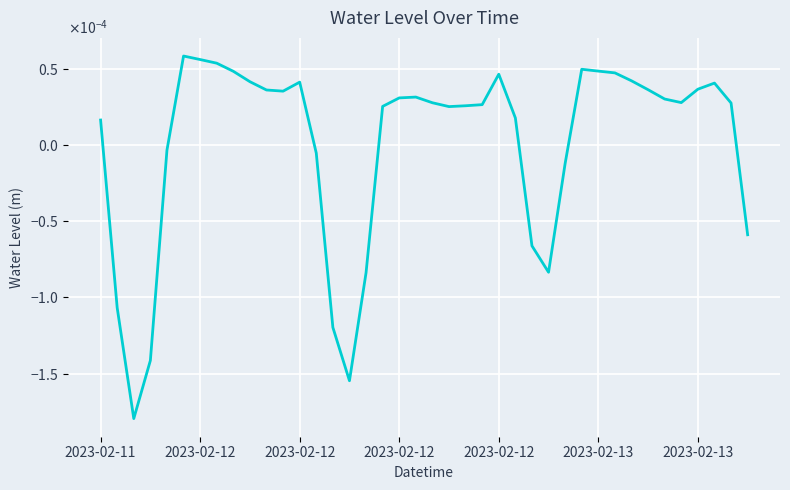

At which label is the value closest to 0?

2023-02-12